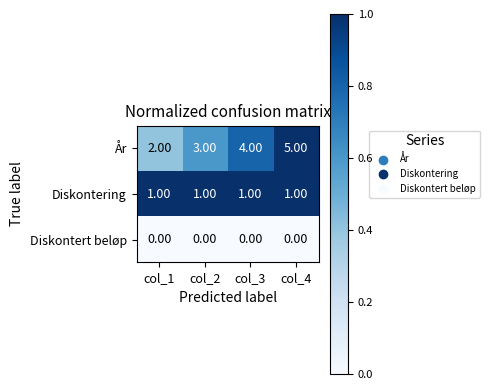

Rank the series by their average value, from lowest to highest.

Diskontert beløp, Diskontering, År